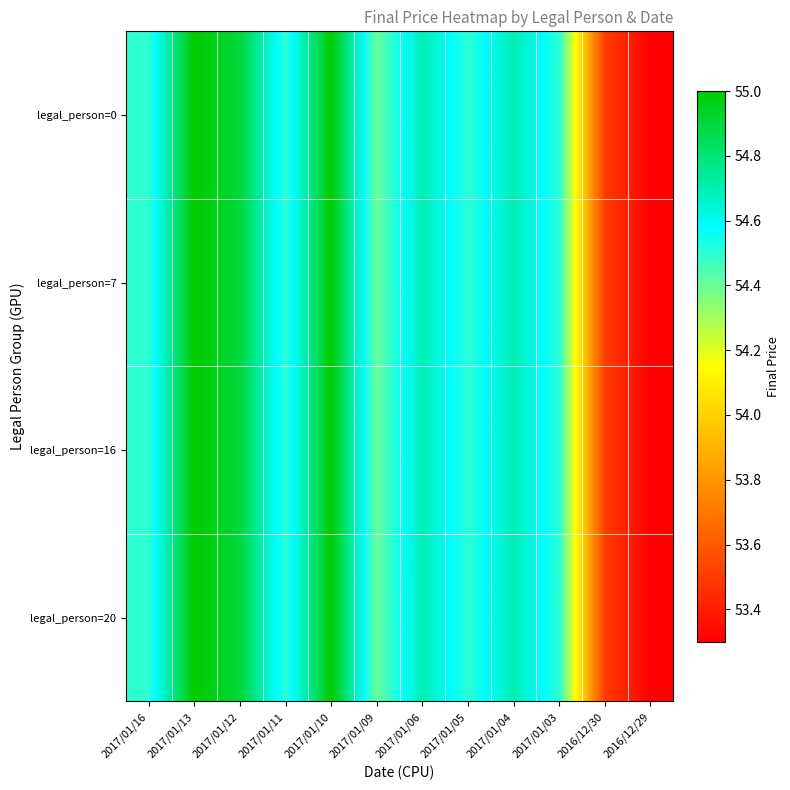

What is the minimum value shown in the chart?

53.3